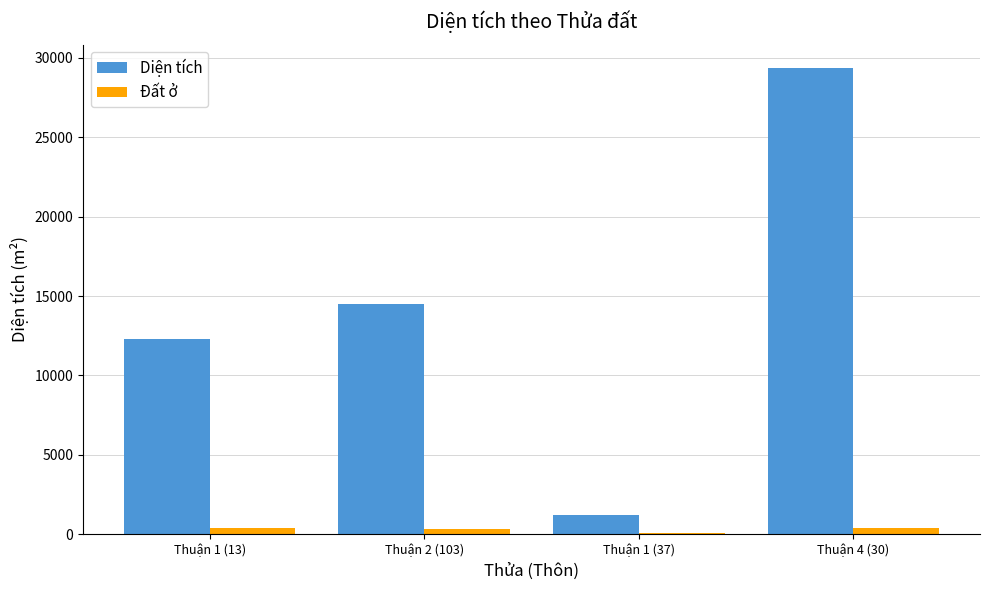

What is the total value across all series at Thuận 1 (37)?

1299.1